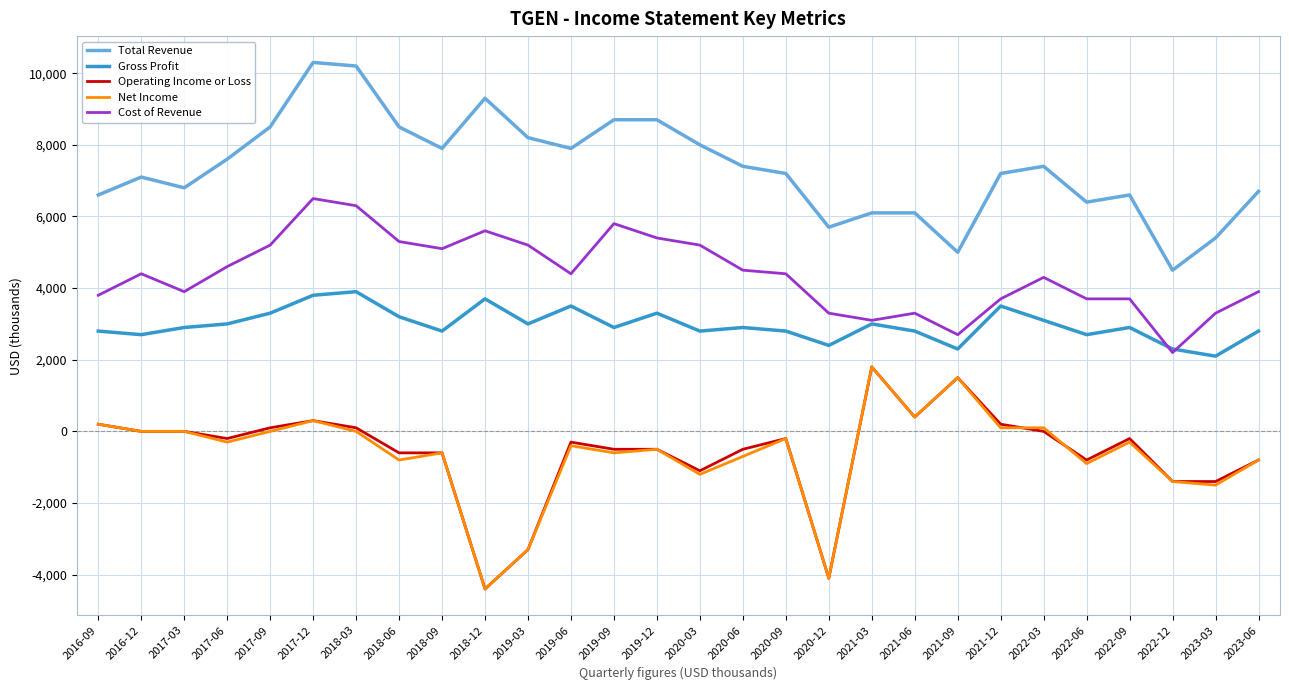

Is the value of Net Income at 2021-09 greater than the value of Cost of Revenue at 2022-12?

No